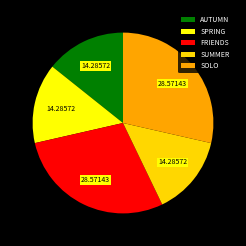

Is SUMMER the majority of the pie?

No